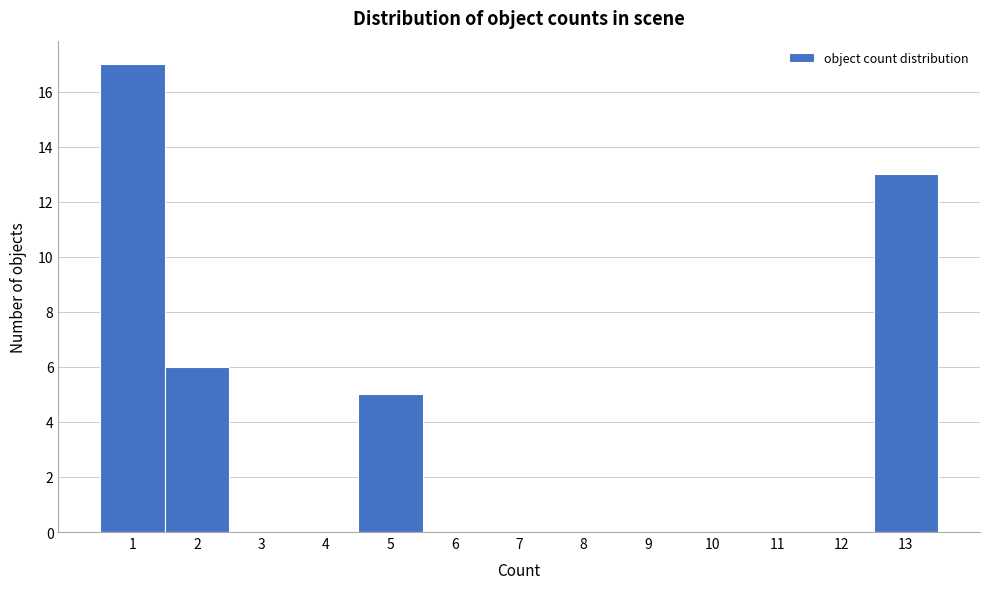

Reading left to right, transcribe this chart: for each bar, give the range it covers on the x-axis and its height. The values are not printed on the chart, so give them approximately, as read against the axis.

0.5 to 1.5: 17
1.5 to 2.5: 6
2.5 to 3.5: 0
3.5 to 4.5: 0
4.5 to 5.5: 5
5.5 to 6.5: 0
6.5 to 7.5: 0
7.5 to 8.5: 0
8.5 to 9.5: 0
9.5 to 10.5: 0
10.5 to 11.5: 0
11.5 to 12.5: 0
12.5 to 13.5: 13